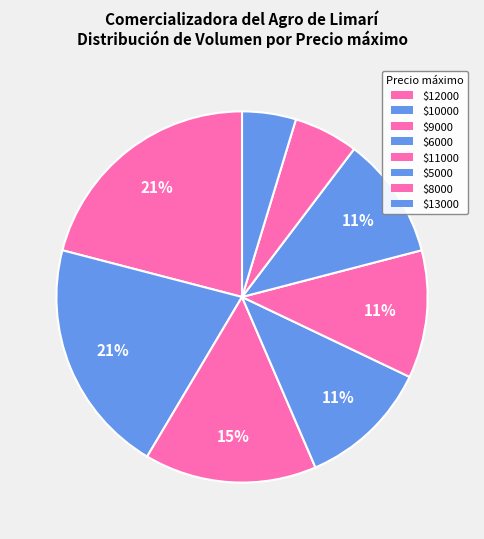

Count the number of slices in the pie.

8